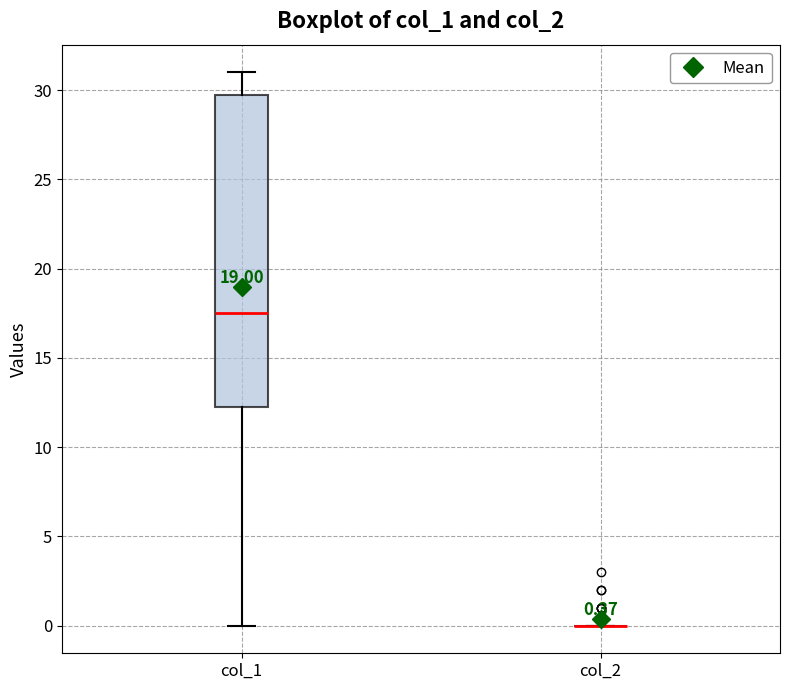

Comparing the boxes themselves (not the whiskers), which one is the tallest?

col_1